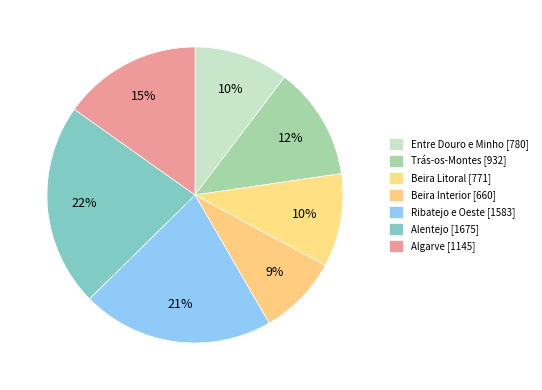

Is there any slice that represents more than half of the pie?

No